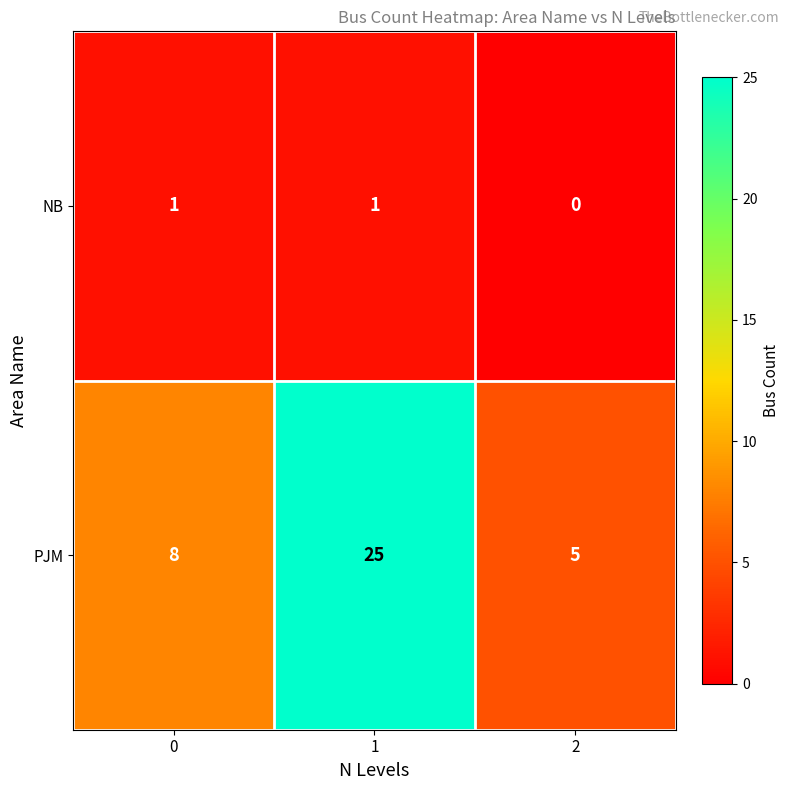

Rank the series by their maximum value, from lowest to highest.

NB, PJM